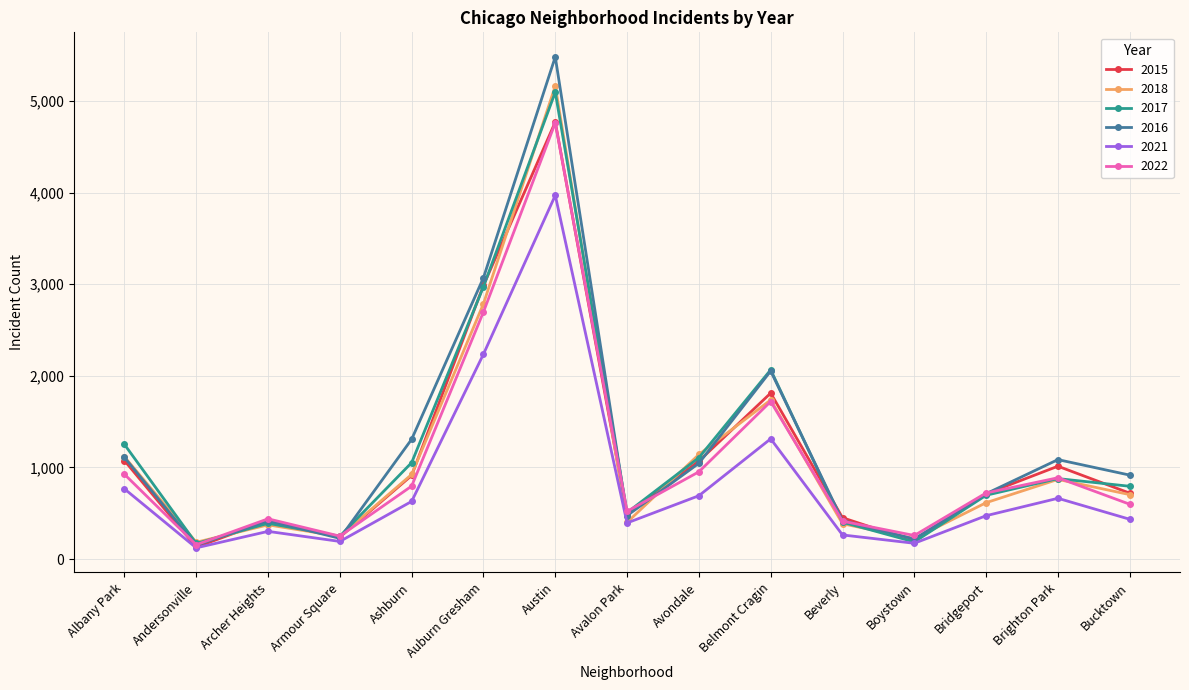

The 2022 series shows 599 at Bucktown. True or false?

True